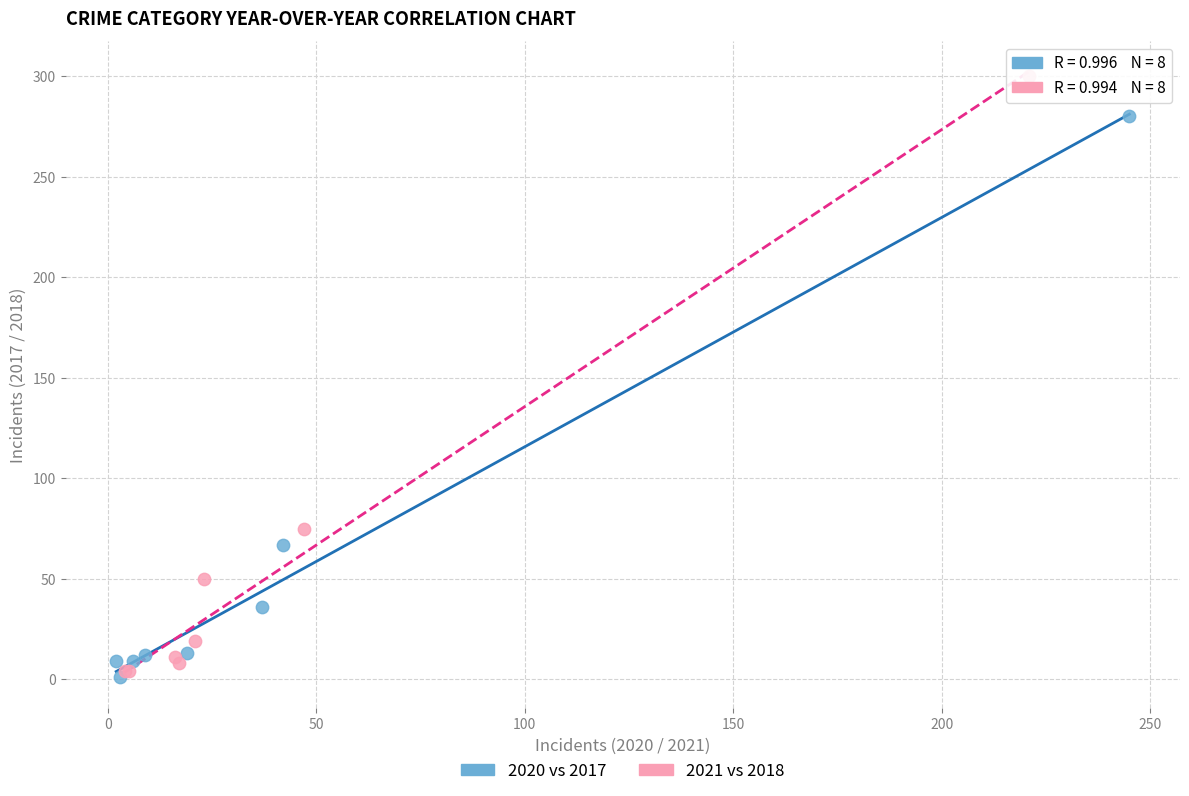

Which series has the widest spread of Y values?

2021 vs 2018